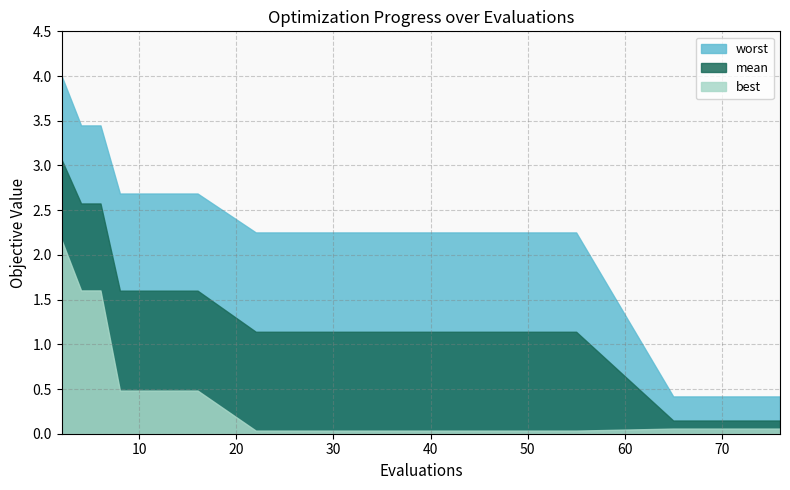

True or false: best and mean intersect in this chart.

False